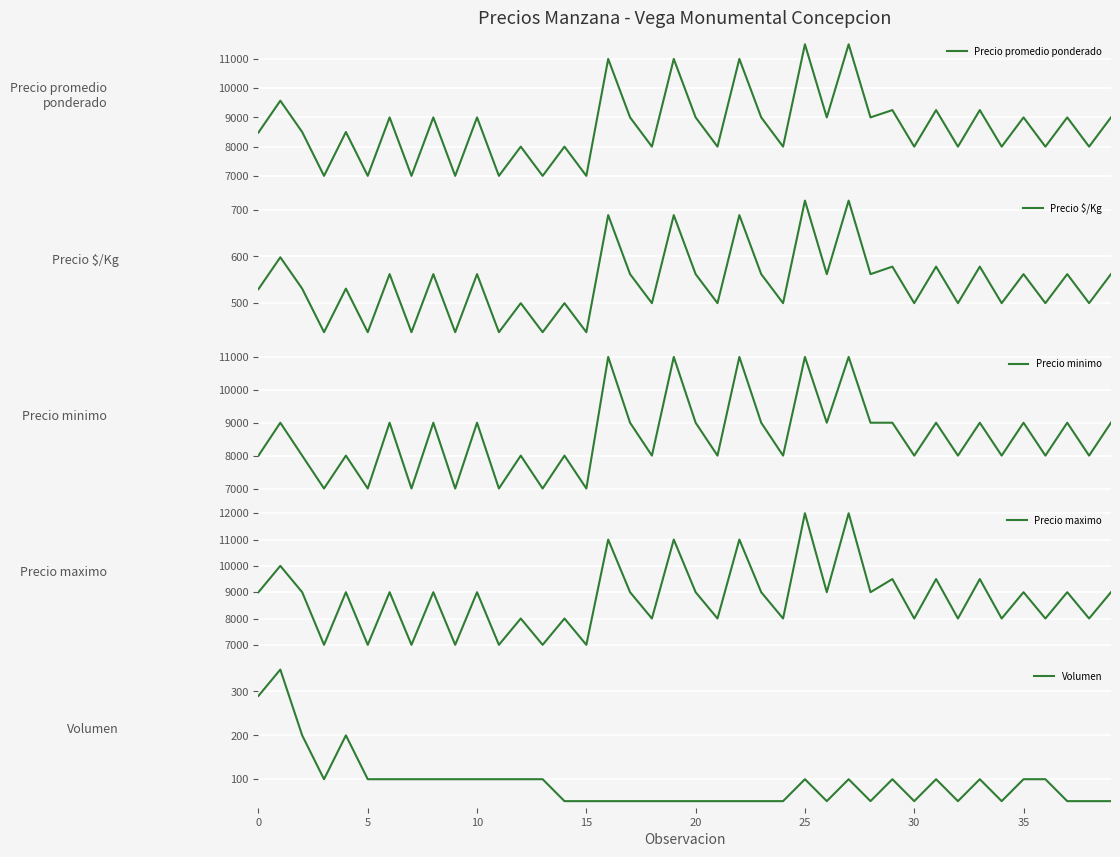

Count the number of categories in the chart.

40